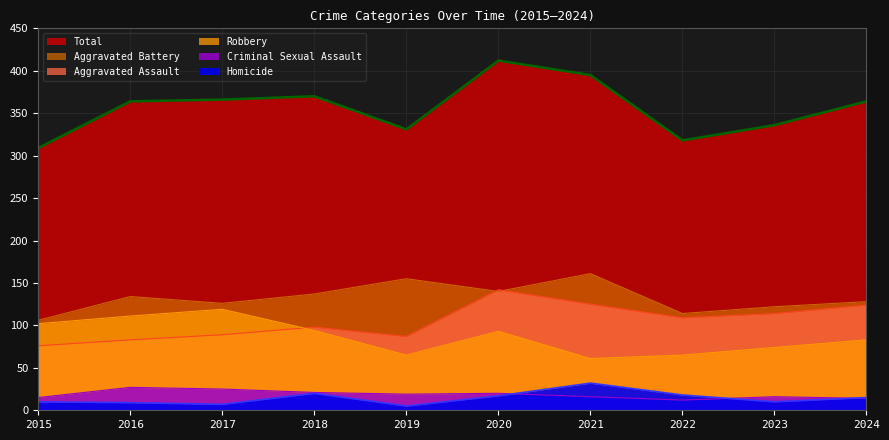

Read the Aggravated Assault value at 2018, to the nearest 10.

100